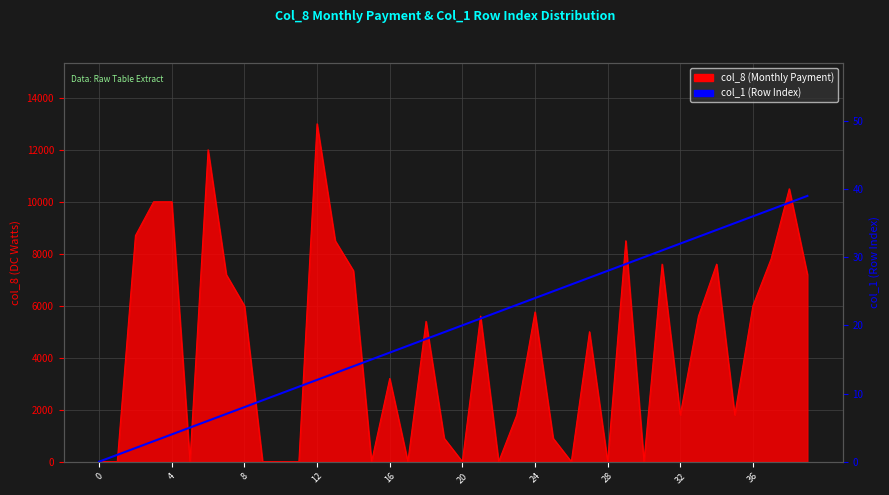

Where does the data first go above 20?

21